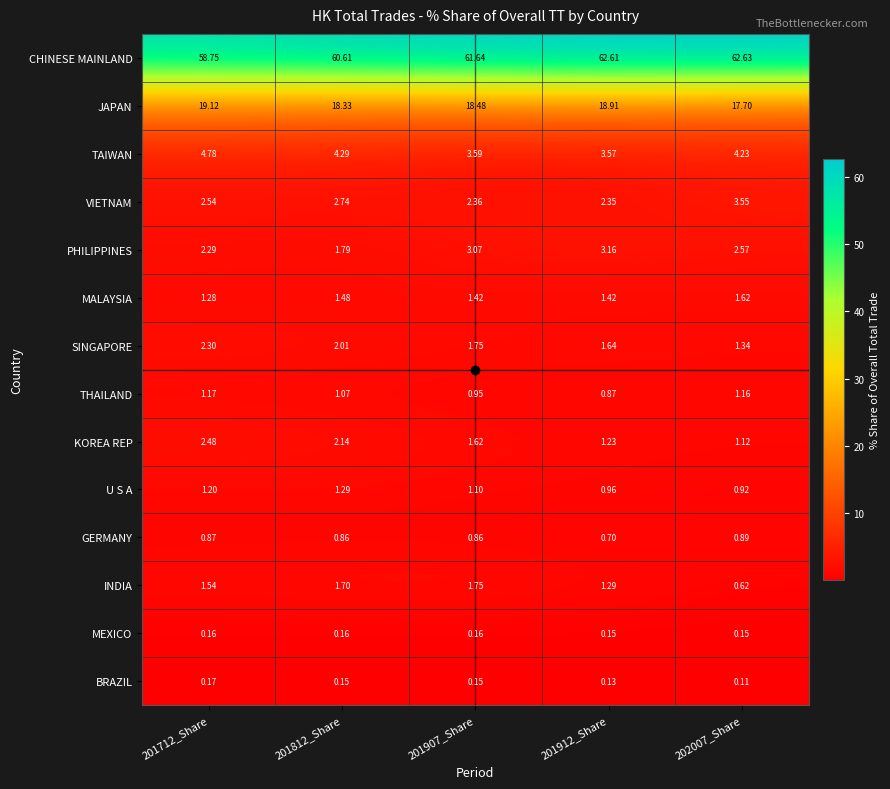

Which series has the largest total across all categories?

CHINESE MAINLAND